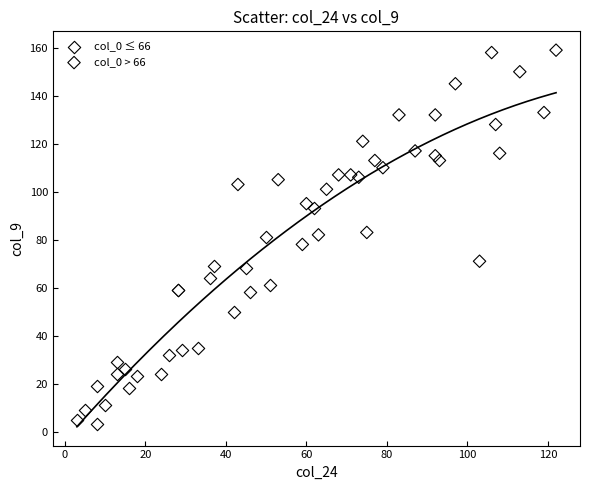

What are all the series names shown in the legend?

col_0 ≤ 66, col_0 > 66